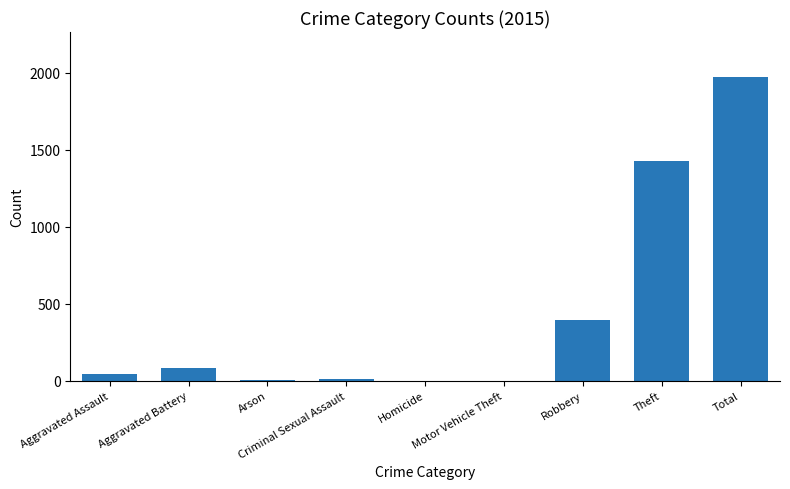

What is the approximate value at Total?

1968